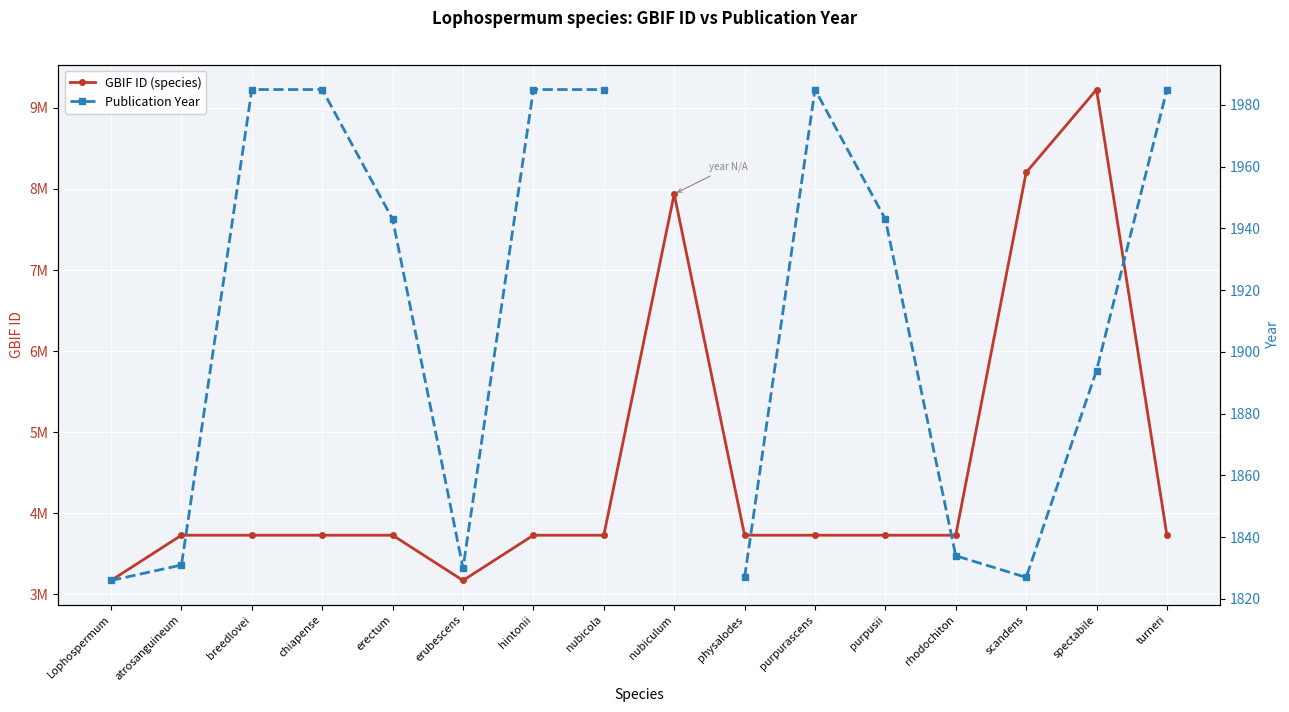

Rank the series by their maximum value, from lowest to highest.

Publication Year, GBIF ID (species)